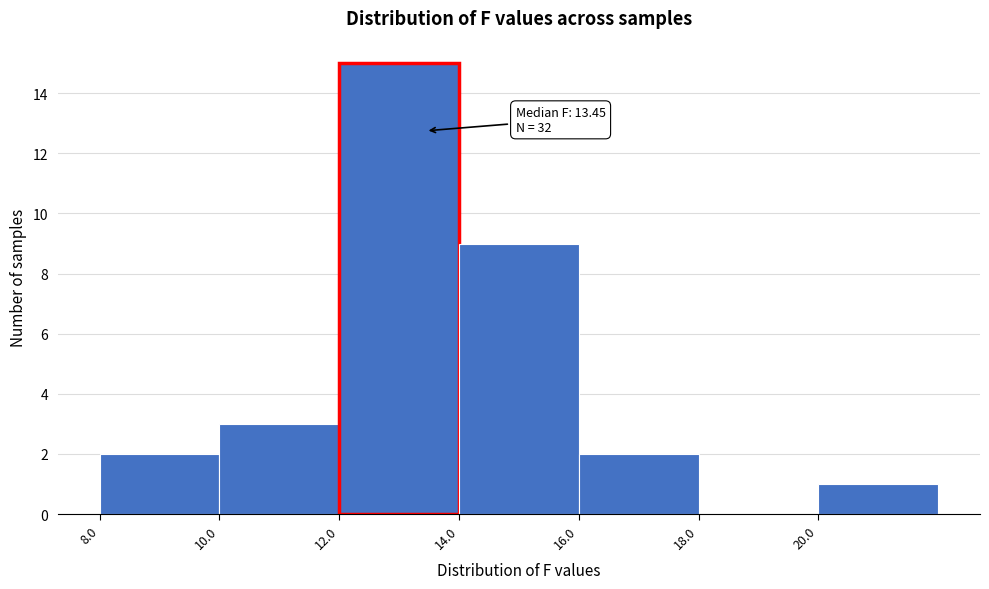

Over which range of the x-axis is the bar tallest?

12 to 14